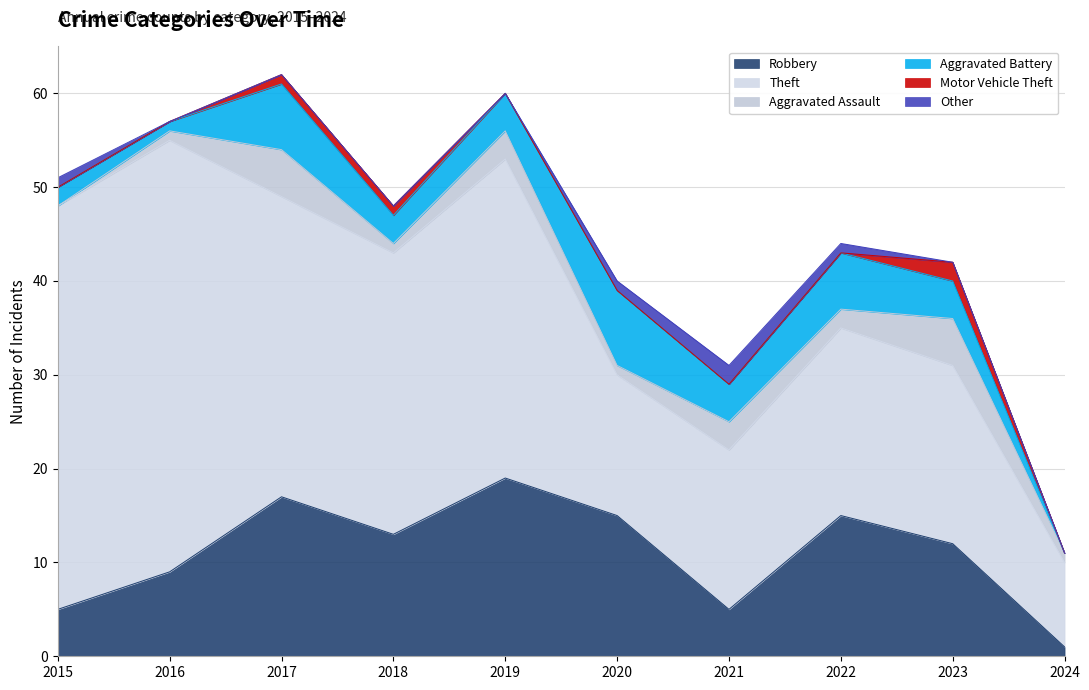

True or false: Theft and Aggravated Assault cross at least once.

False